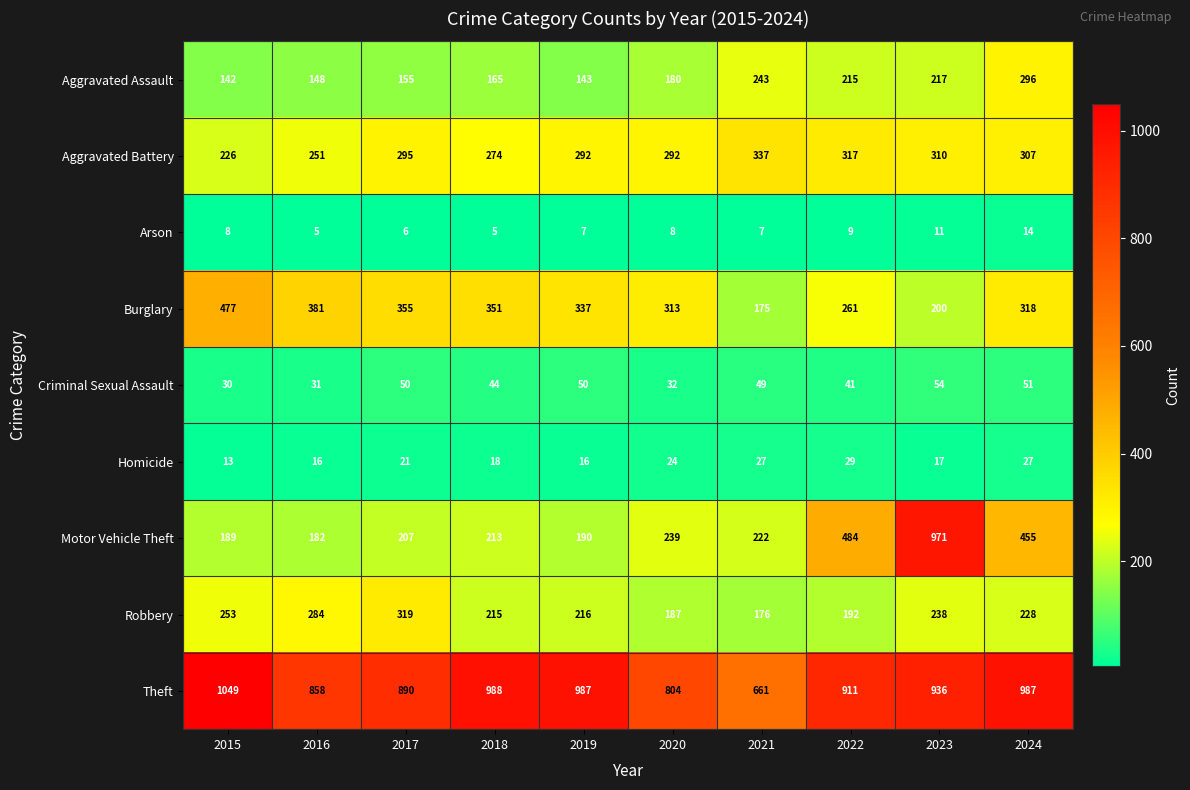

What is the sum of all Motor Vehicle Theft values?

3352